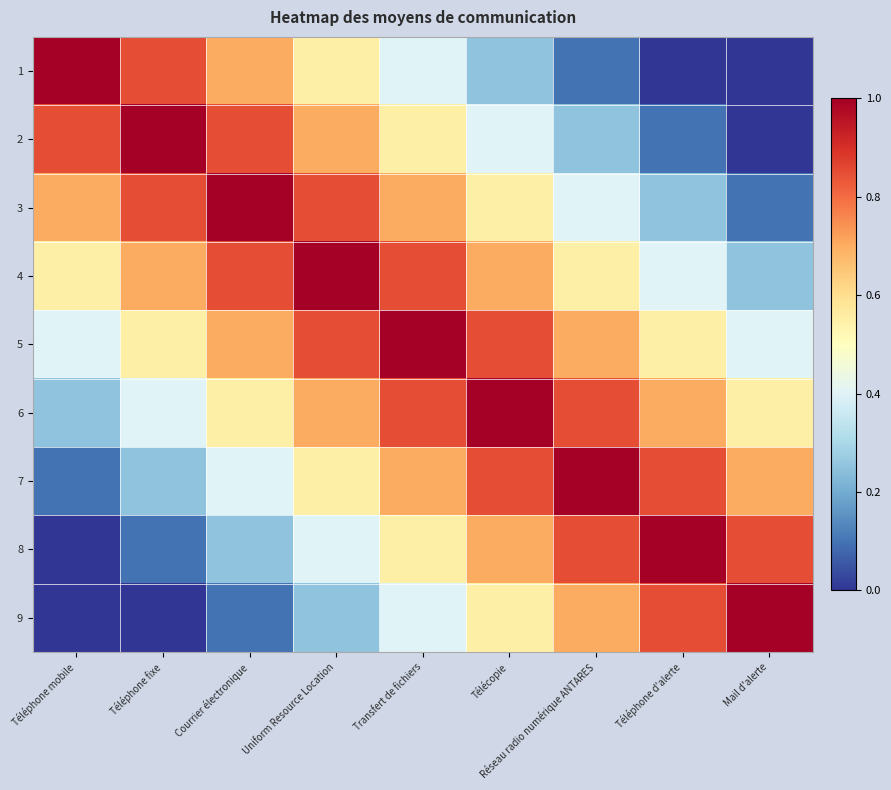

Reading left to right, list all the values displayed in this chart.

1: Téléphone mobile=1.0	Téléphone fixe=0.8	Courrier électronique=0.7	Uniform Resource Location=0.6	Transfert de fichiers=0.4	Télécopie=0.2	Réseau radio numérique ANTARES=0.1	Téléphone d'alerte=0.0	Mail d'alerte=0.0
2: Téléphone mobile=0.8	Téléphone fixe=1.0	Courrier électronique=0.8	Uniform Resource Location=0.7	Transfert de fichiers=0.6	Télécopie=0.4	Réseau radio numérique ANTARES=0.2	Téléphone d'alerte=0.1	Mail d'alerte=0.0
3: Téléphone mobile=0.7	Téléphone fixe=0.8	Courrier électronique=1.0	Uniform Resource Location=0.8	Transfert de fichiers=0.7	Télécopie=0.6	Réseau radio numérique ANTARES=0.4	Téléphone d'alerte=0.2	Mail d'alerte=0.1
4: Téléphone mobile=0.6	Téléphone fixe=0.7	Courrier électronique=0.8	Uniform Resource Location=1.0	Transfert de fichiers=0.8	Télécopie=0.7	Réseau radio numérique ANTARES=0.6	Téléphone d'alerte=0.4	Mail d'alerte=0.2
5: Téléphone mobile=0.4	Téléphone fixe=0.6	Courrier électronique=0.7	Uniform Resource Location=0.8	Transfert de fichiers=1.0	Télécopie=0.8	Réseau radio numérique ANTARES=0.7	Téléphone d'alerte=0.6	Mail d'alerte=0.4
6: Téléphone mobile=0.2	Téléphone fixe=0.4	Courrier électronique=0.6	Uniform Resource Location=0.7	Transfert de fichiers=0.8	Télécopie=1.0	Réseau radio numérique ANTARES=0.8	Téléphone d'alerte=0.7	Mail d'alerte=0.6
7: Téléphone mobile=0.1	Téléphone fixe=0.2	Courrier électronique=0.4	Uniform Resource Location=0.6	Transfert de fichiers=0.7	Télécopie=0.8	Réseau radio numérique ANTARES=1.0	Téléphone d'alerte=0.8	Mail d'alerte=0.7
8: Téléphone mobile=0.0	Téléphone fixe=0.1	Courrier électronique=0.2	Uniform Resource Location=0.4	Transfert de fichiers=0.6	Télécopie=0.7	Réseau radio numérique ANTARES=0.8	Téléphone d'alerte=1.0	Mail d'alerte=0.8
9: Téléphone mobile=0.0	Téléphone fixe=0.0	Courrier électronique=0.1	Uniform Resource Location=0.2	Transfert de fichiers=0.4	Télécopie=0.6	Réseau radio numérique ANTARES=0.7	Téléphone d'alerte=0.8	Mail d'alerte=1.0